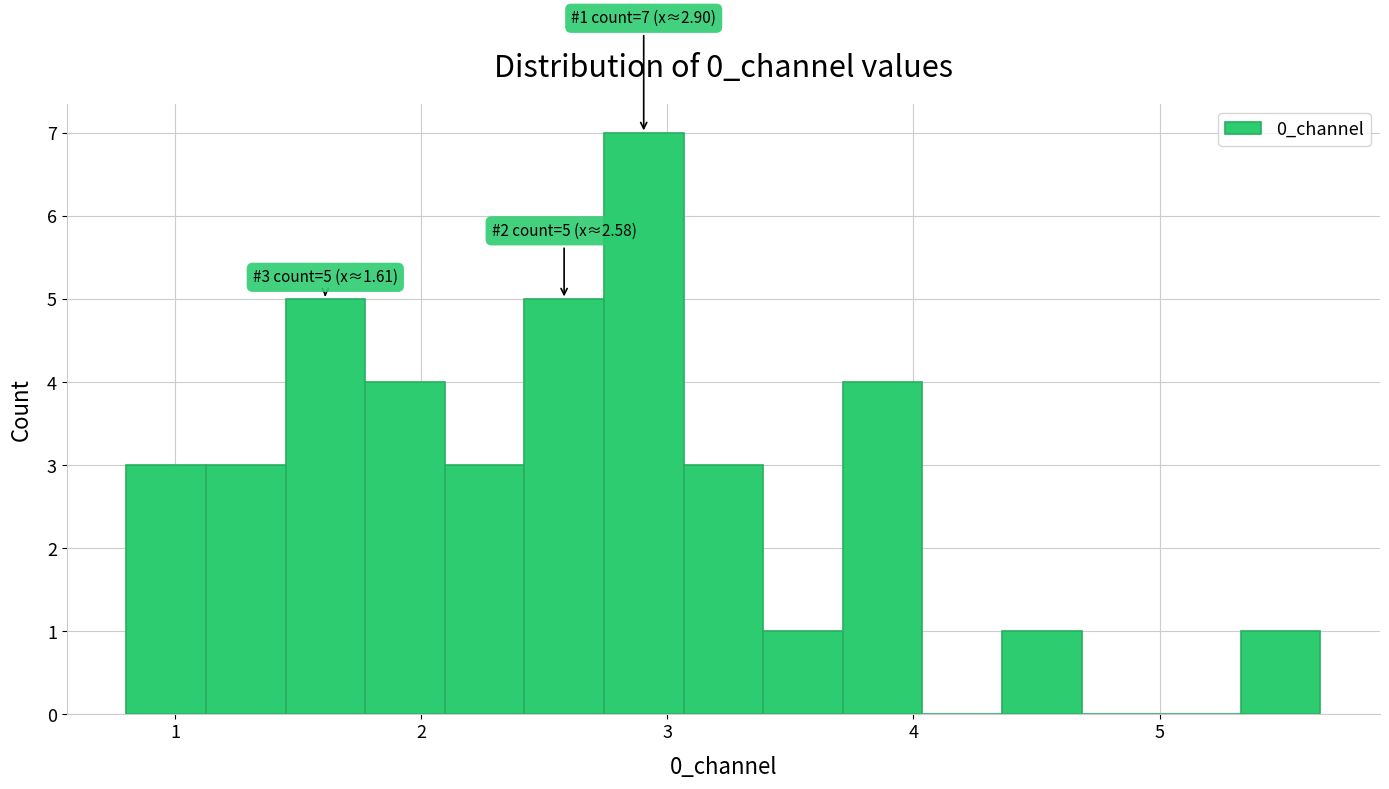

Read against the x-axis, roughly where is the centre of the tallest bar?

2.9